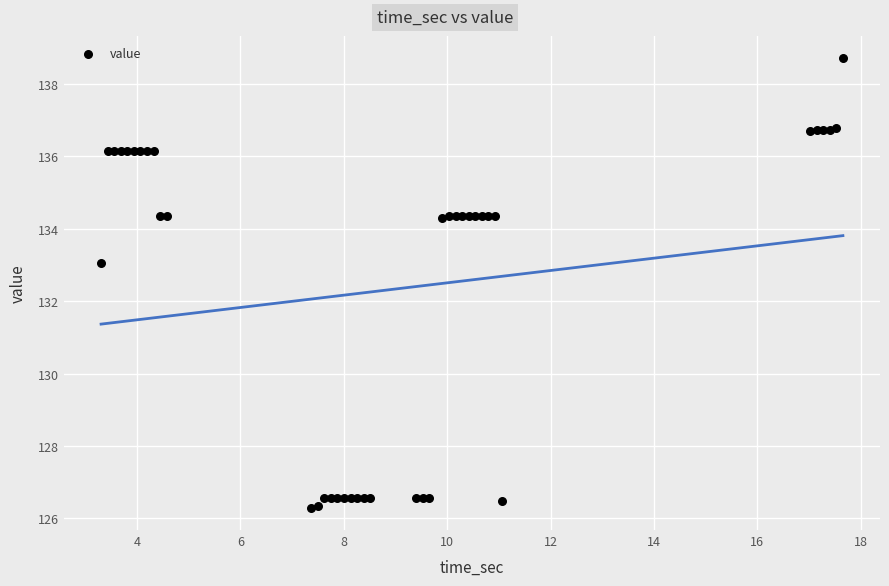

What Y value in the scatter plot is closest to 132?

133.1